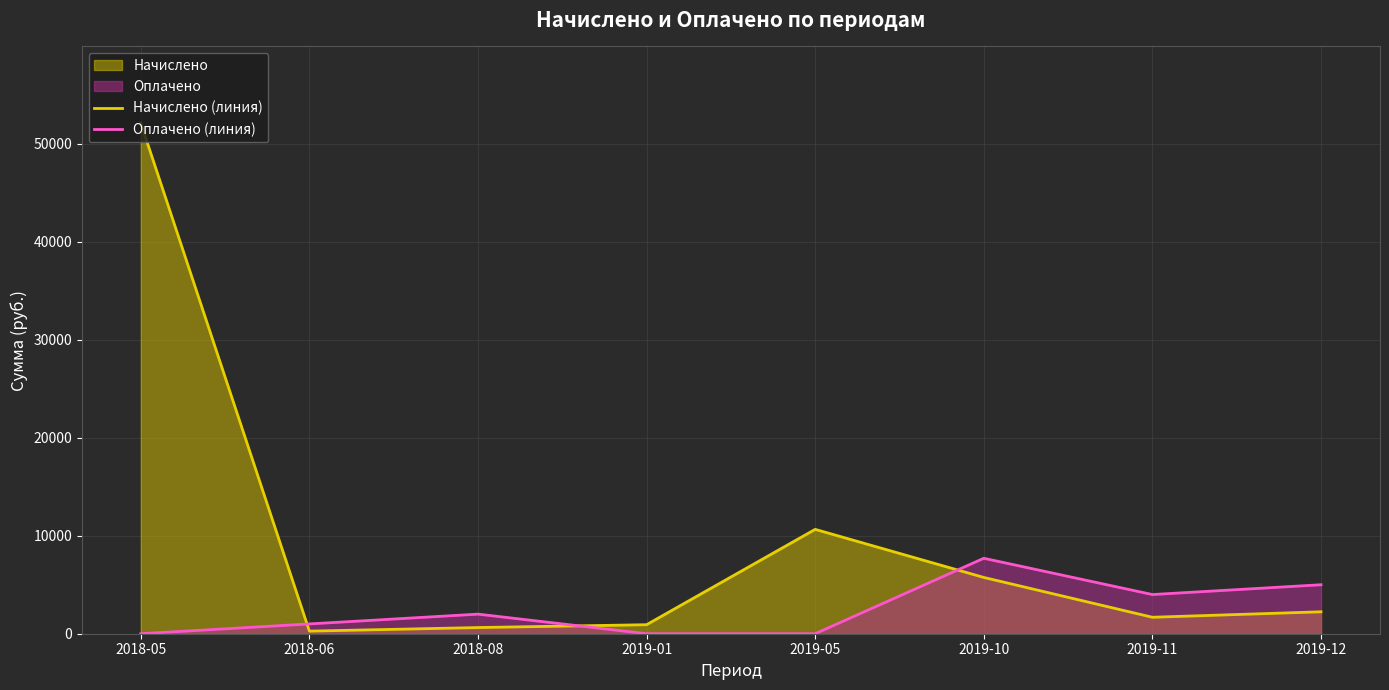

True or false: Начислено (линия) has a value of 1680.0 at 2019-11.

True